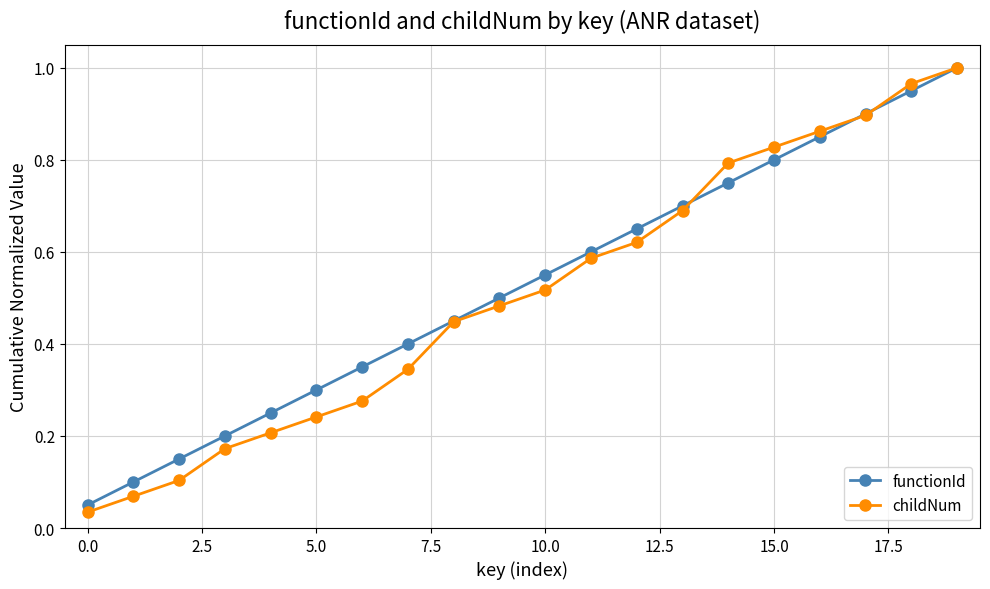

Which series has the largest range (max minus min)?

childNum